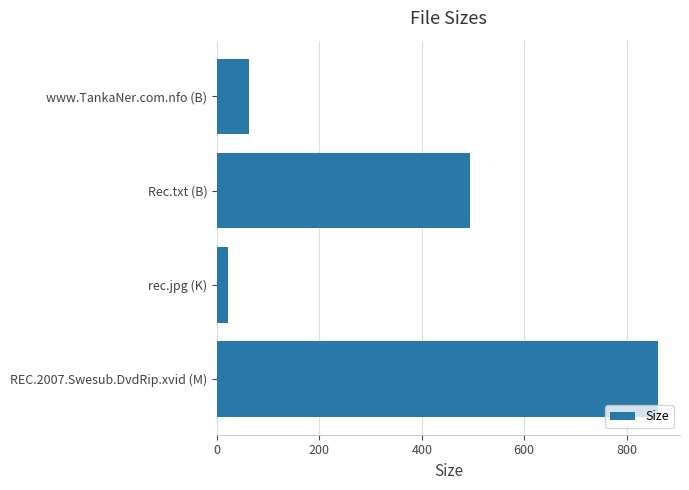

What is the sum of all values?

1439.2